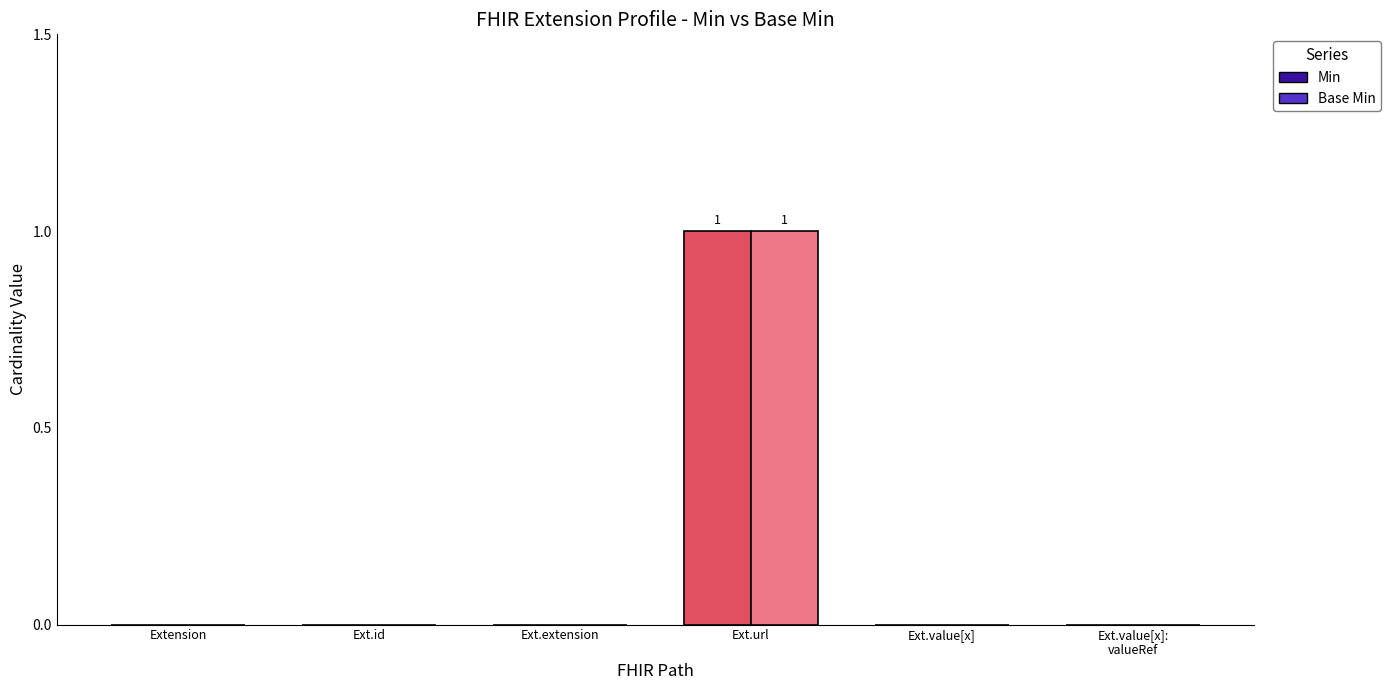

How many positive values does the Min series have?

1